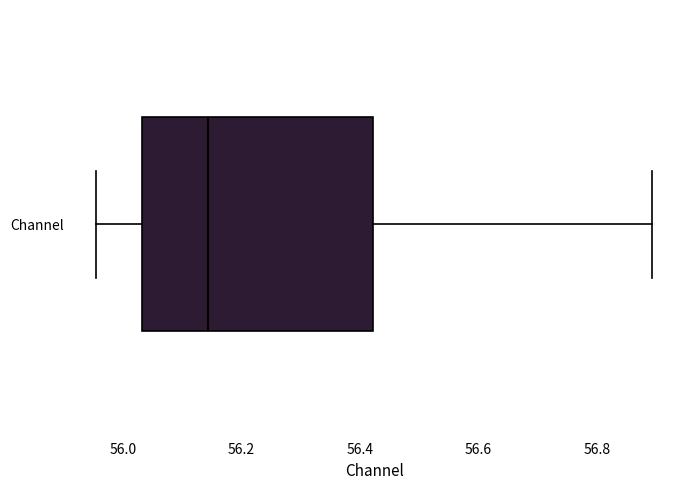

Read this box plot against the x-axis: the position of the median line, the range covered by the box, and the ends of both whiskers. The values are not printed on the chart, so give them approximately, as read against the axis.

median 56.14, box 56.04 to 56.42, whiskers 55.96 to 56.90